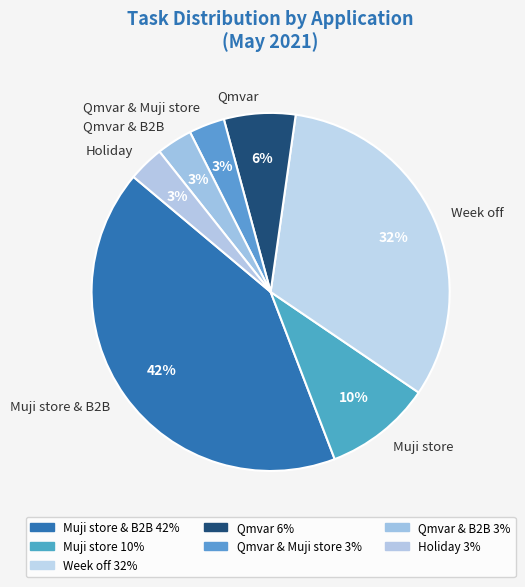

Is there any slice that represents more than half of the pie?

No